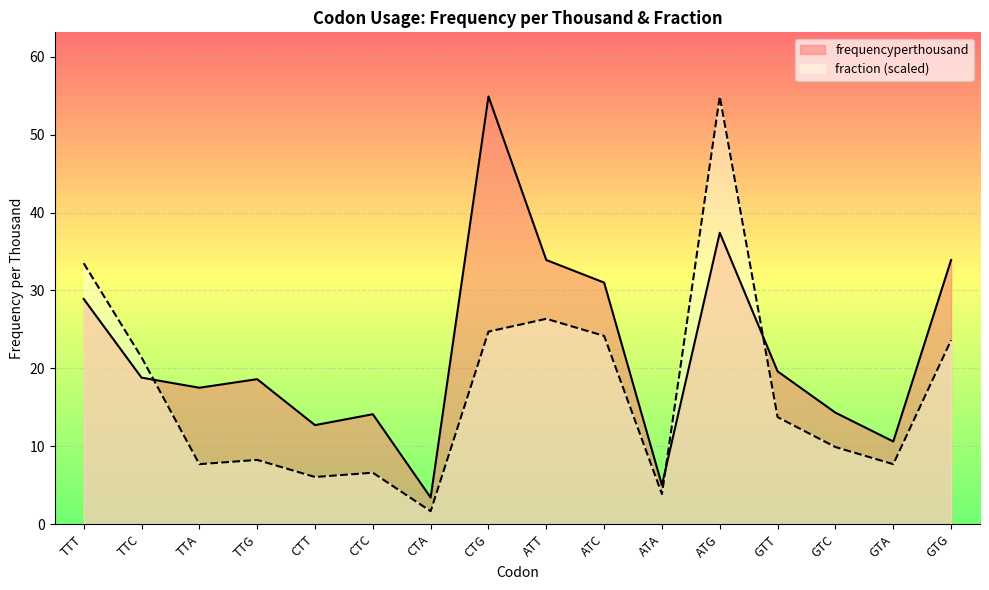

Reading left to right, what are all the values shown in this chart?

frequencyperthousand: TTT=28.9	TTC=18.8	TTA=17.5	TTG=18.6	CTT=12.7	CTC=14.1	CTA=3.4	CTG=54.9	ATT=33.9	ATC=31.0	ATA=5.0	ATG=37.4	GTT=19.6	GTC=14.3	GTA=10.6	GTG=33.9
fraction: TTT=33.5	TTC=21.4	TTA=7.7	TTG=8.2	CTT=6.0	CTC=6.6	CTA=1.6	CTG=24.7	ATT=26.4	ATC=24.2	ATA=3.8	ATG=54.9	GTT=13.7	GTC=9.9	GTA=7.7	GTG=23.6